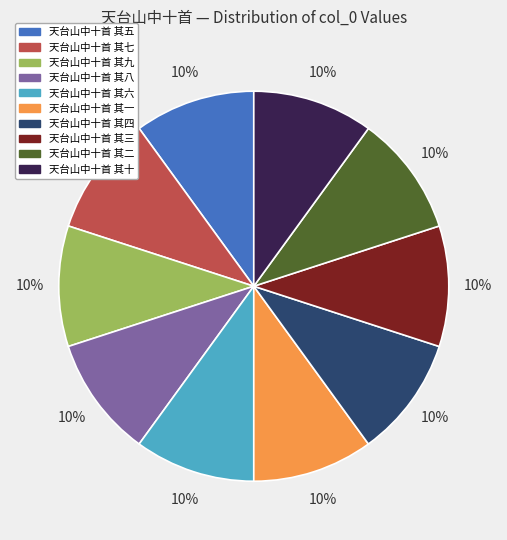

True or false: 天台山中十首 其一 accounts for 10% of the total.

True